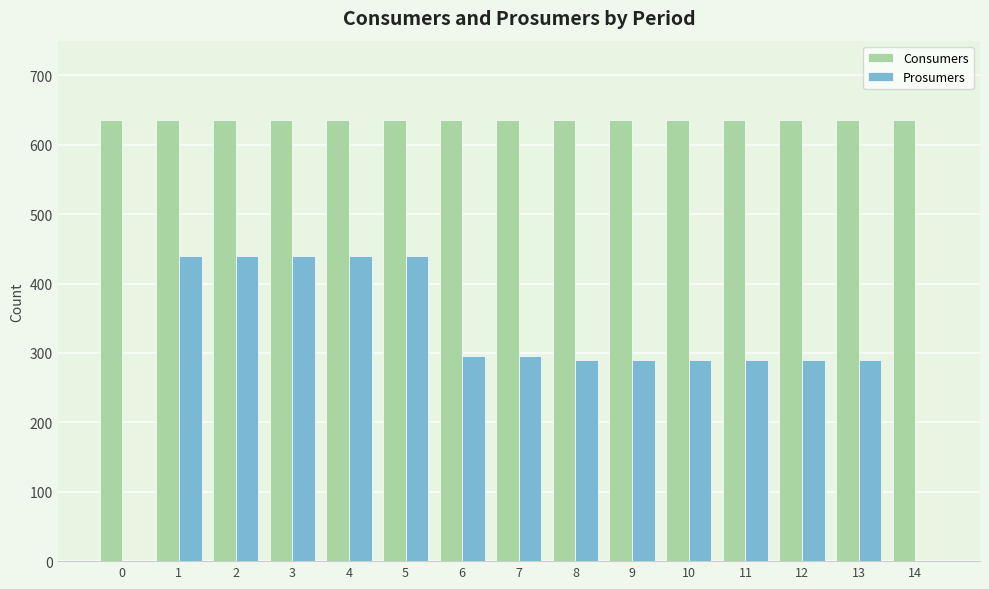

Which series has the largest total across all categories?

Consumers